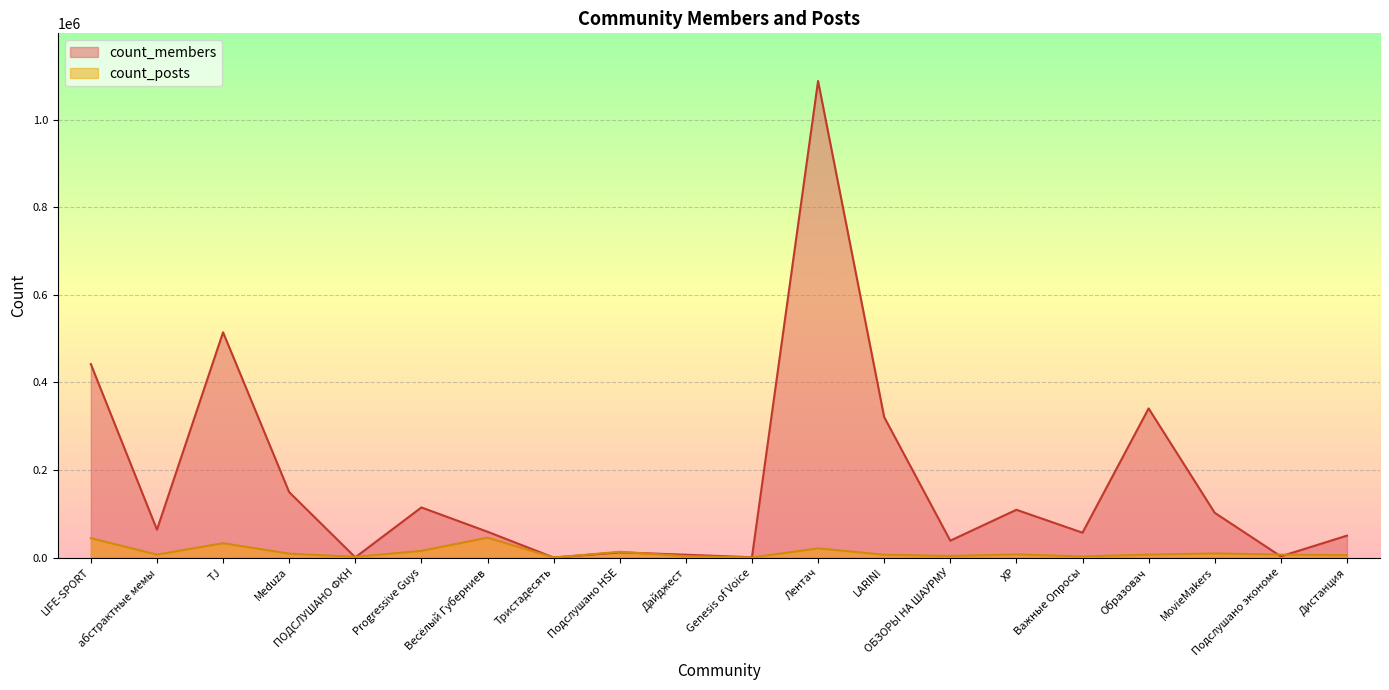

How many values in the count_members series exceed 63595?

9